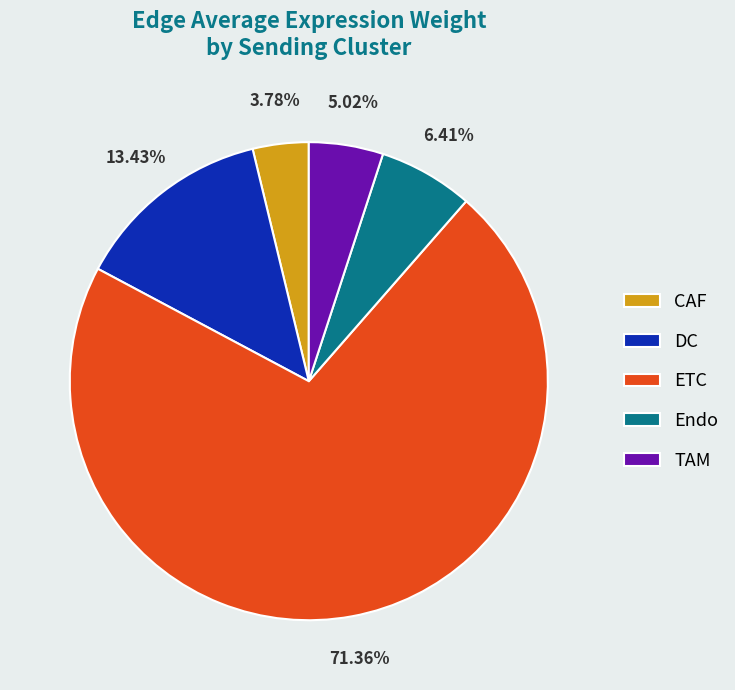

How many segments does this pie chart have?

5